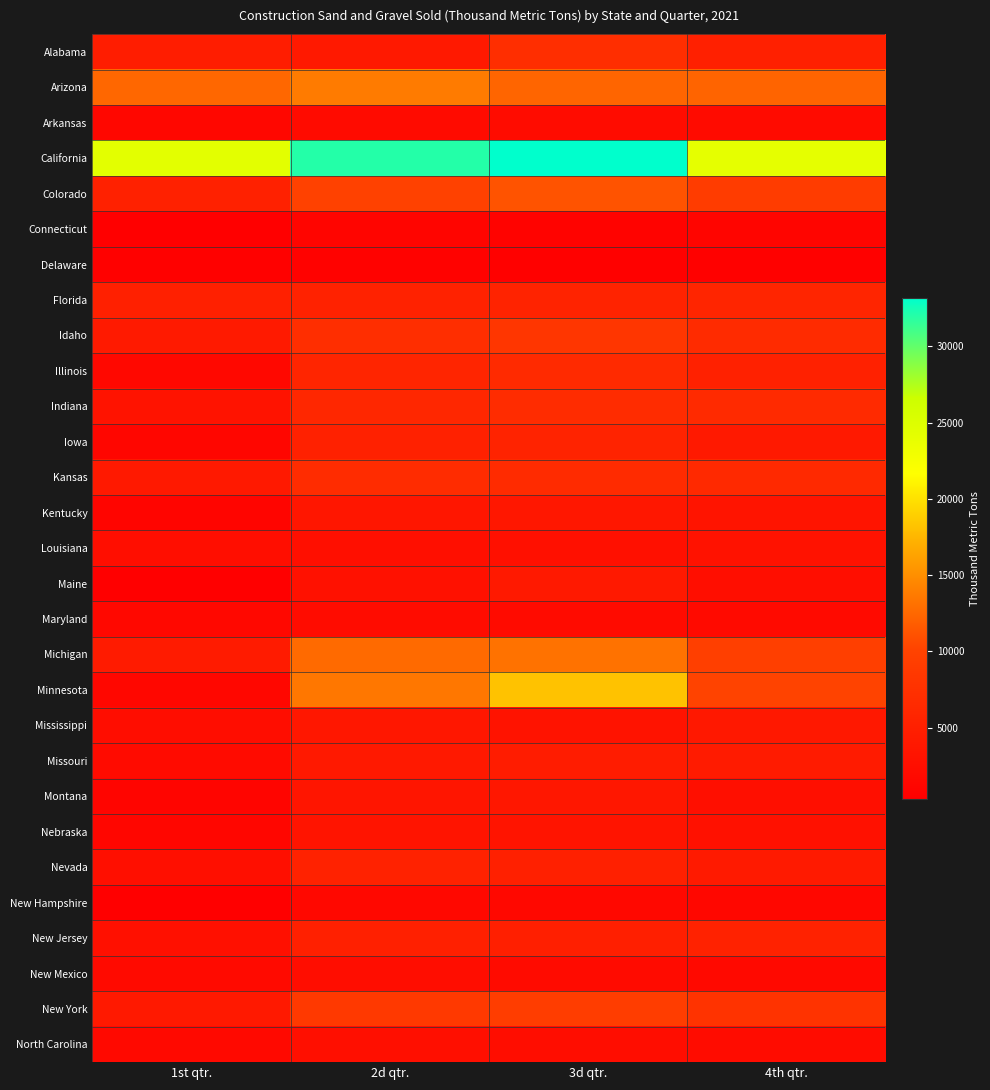

Reading left to right, extract all data points from this chart.

Alabama: 1st qtr.=4620	2d qtr.=4100	3d qtr.=7080	4th qtr.=5060
Arizona: 1st qtr.=12500	2d qtr.=13800	3d qtr.=12400	4th qtr.=12300
Arkansas: 1st qtr.=1510	2d qtr.=1960	3d qtr.=2210	4th qtr.=2090
California: 1st qtr.=24400	2d qtr.=32000	3d qtr.=33200	4th qtr.=24200
Colorado: 1st qtr.=5170	2d qtr.=9870	3d qtr.=11200	4th qtr.=9090
Connecticut: 1st qtr.=337	2d qtr.=1230	3d qtr.=919	4th qtr.=1110
Delaware: 1st qtr.=559	2d qtr.=686	3d qtr.=617	4th qtr.=561
Florida: 1st qtr.=5100	2d qtr.=5390	3d qtr.=5480	4th qtr.=5750
Idaho: 1st qtr.=4150	2d qtr.=7060	3d qtr.=8270	4th qtr.=6570
Illinois: 1st qtr.=1670	2d qtr.=5820	3d qtr.=6540	4th qtr.=5230
Indiana: 1st qtr.=3110	2d qtr.=6080	3d qtr.=6790	4th qtr.=6550
Iowa: 1st qtr.=1330	2d qtr.=5160	3d qtr.=5530	4th qtr.=4040
Kansas: 1st qtr.=4000	2d qtr.=6760	3d qtr.=6720	4th qtr.=6380
Kentucky: 1st qtr.=1210	2d qtr.=3650	3d qtr.=3720	4th qtr.=3370
Louisiana: 1st qtr.=2430	2d qtr.=2610	3d qtr.=2820	4th qtr.=3000
Maine: 1st qtr.=473	2d qtr.=2850	3d qtr.=4000	4th qtr.=2410
Maryland: 1st qtr.=1570	2d qtr.=2150	3d qtr.=1990	4th qtr.=1880
Michigan: 1st qtr.=4380	2d qtr.=12700	3d qtr.=13200	4th qtr.=9550
Minnesota: 1st qtr.=1470	2d qtr.=13500	3d qtr.=18200	4th qtr.=10200
Mississippi: 1st qtr.=2340	2d qtr.=3710	3d qtr.=3260	4th qtr.=3870
Missouri: 1st qtr.=2070	2d qtr.=4010	3d qtr.=4560	4th qtr.=4350
Montana: 1st qtr.=1160	2d qtr.=3480	3d qtr.=3850	4th qtr.=2620
Nebraska: 1st qtr.=1240	2d qtr.=3410	3d qtr.=3320	4th qtr.=2920
Nevada: 1st qtr.=2520	2d qtr.=5310	3d qtr.=5060	4th qtr.=4160
New Hampshire: 1st qtr.=510	2d qtr.=1680	3d qtr.=1600	4th qtr.=1540
New Jersey: 1st qtr.=2720	2d qtr.=5100	3d qtr.=4980	4th qtr.=5290
New Mexico: 1st qtr.=1890	2d qtr.=2340	3d qtr.=2030	4th qtr.=1750
New York: 1st qtr.=4000	2d qtr.=8730	3d qtr.=9260	4th qtr.=7760
North Carolina: 1st qtr.=1760	2d qtr.=2690	3d qtr.=2330	4th qtr.=2220